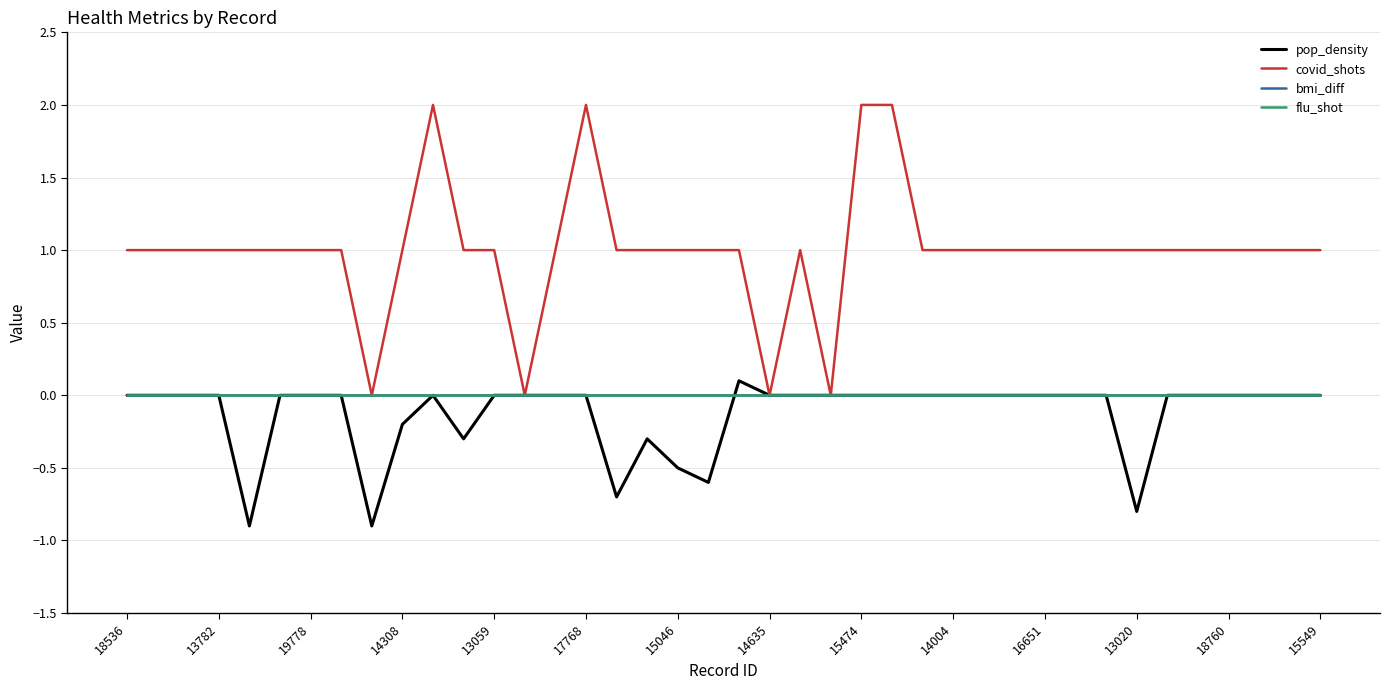

At which label is flu_shot closest to 0?

18536